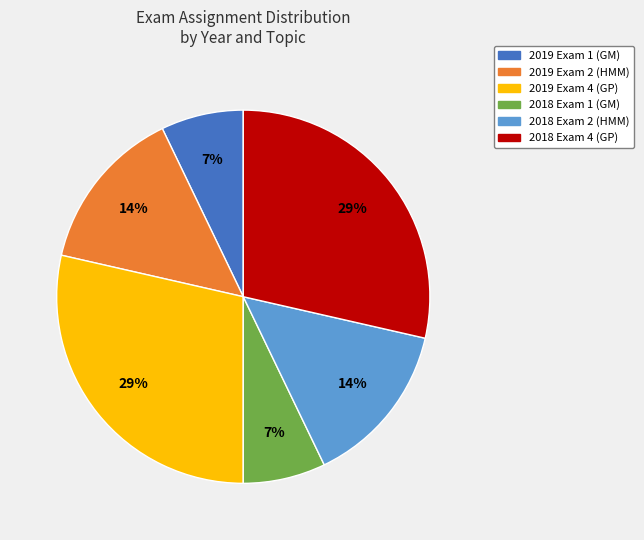

Is 2019 Exam 1 the majority of the pie?

No